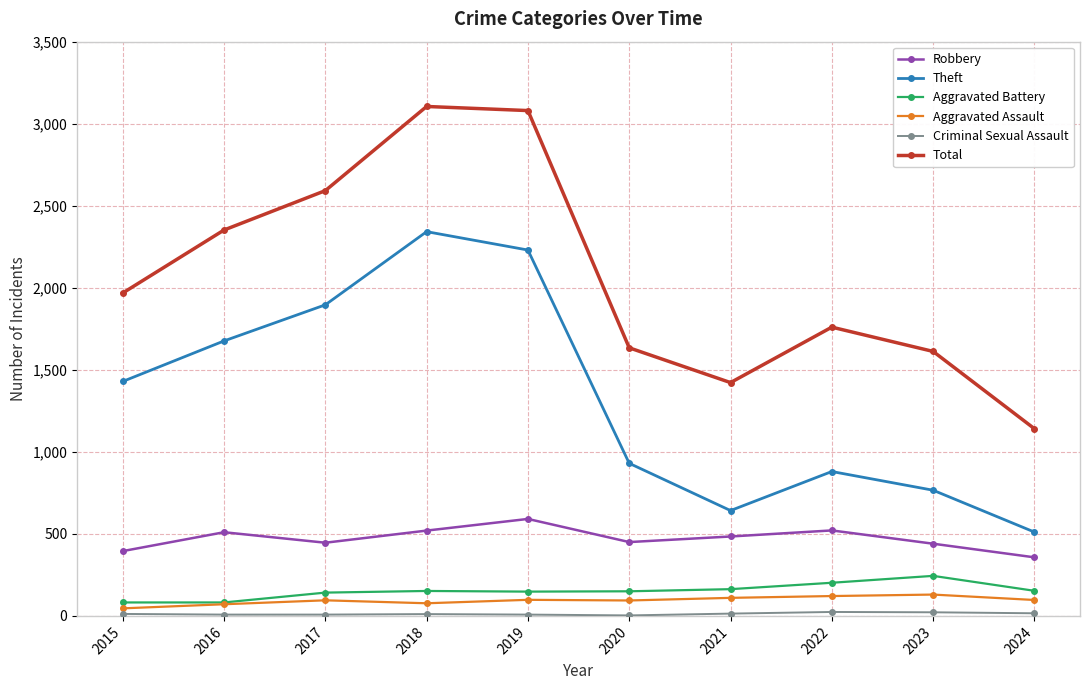

Is the value of Robbery at 2021 greater than the value of Aggravated Assault at 2017?

Yes